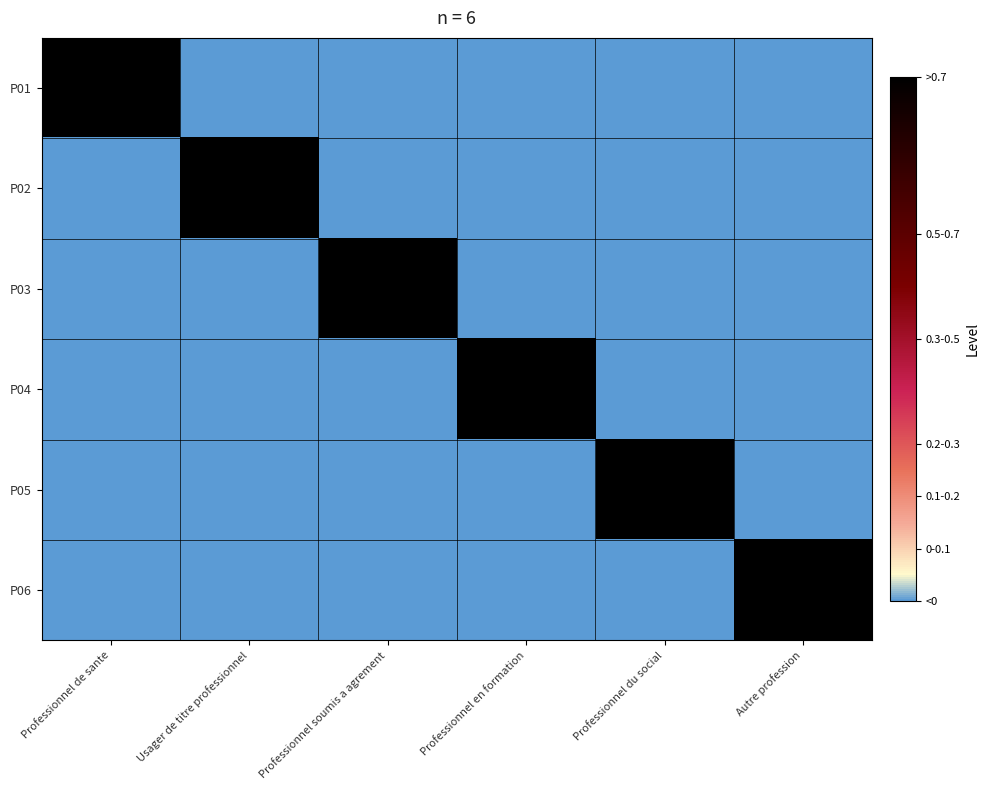

How many categories are shown in the chart?

6